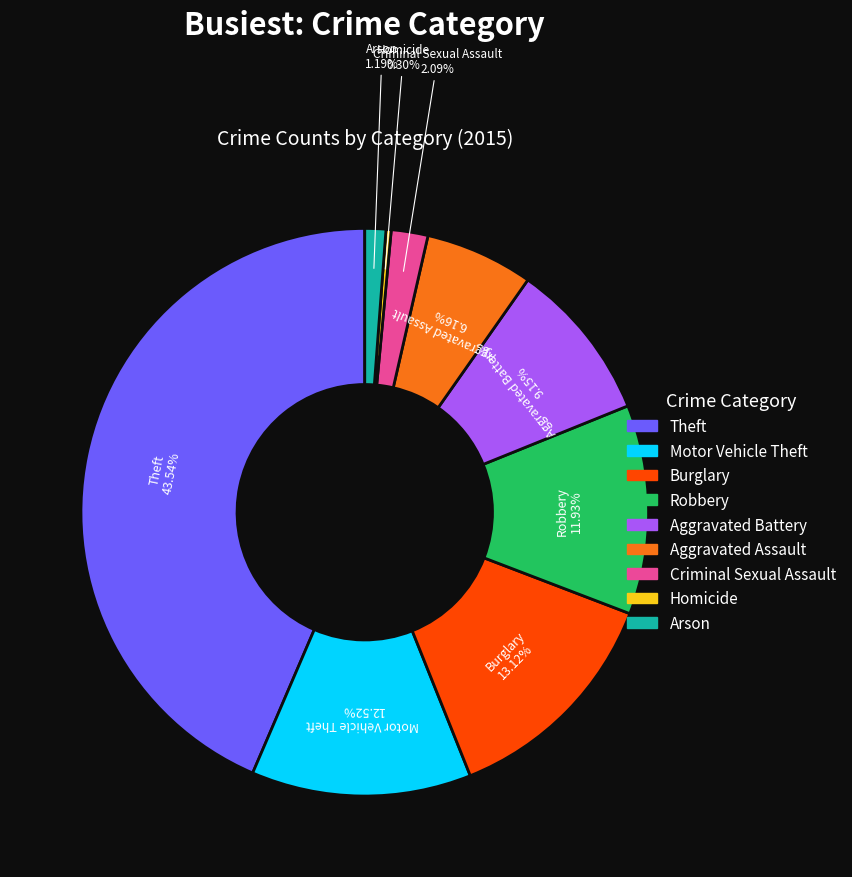

To the nearest percent, what is the difference between the largest and smallest slice percentages?

43%